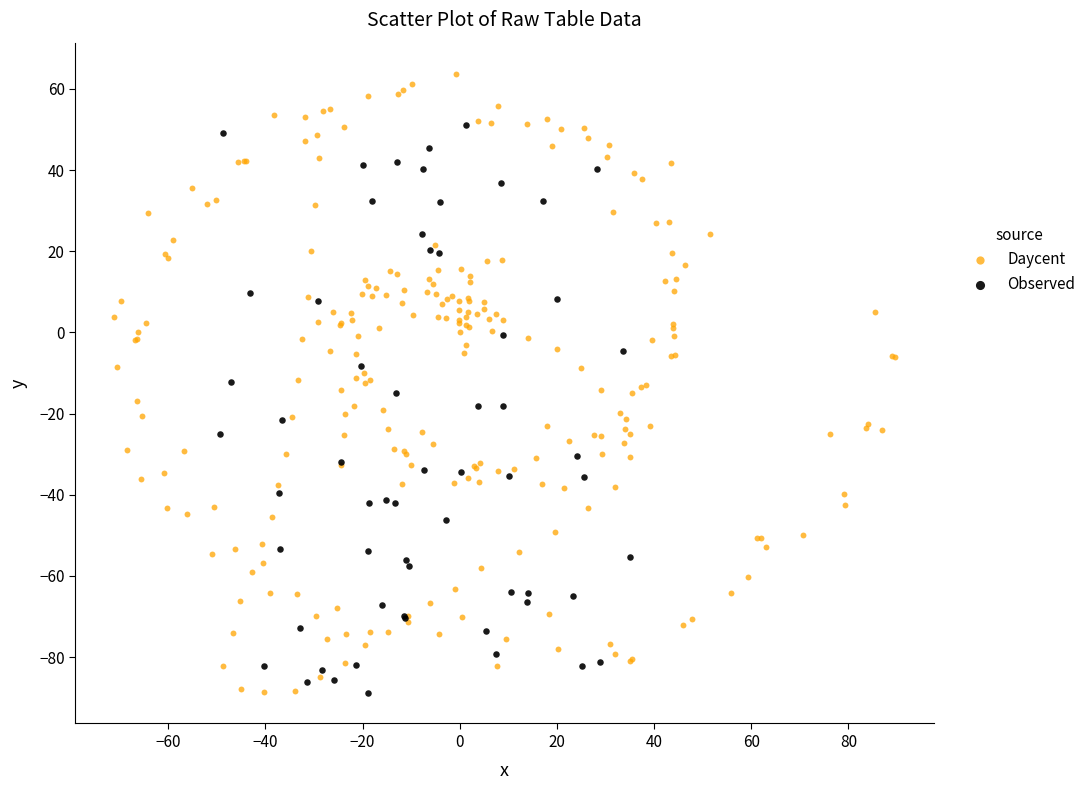

Which series reaches the maximum Y coordinate?

Daycent